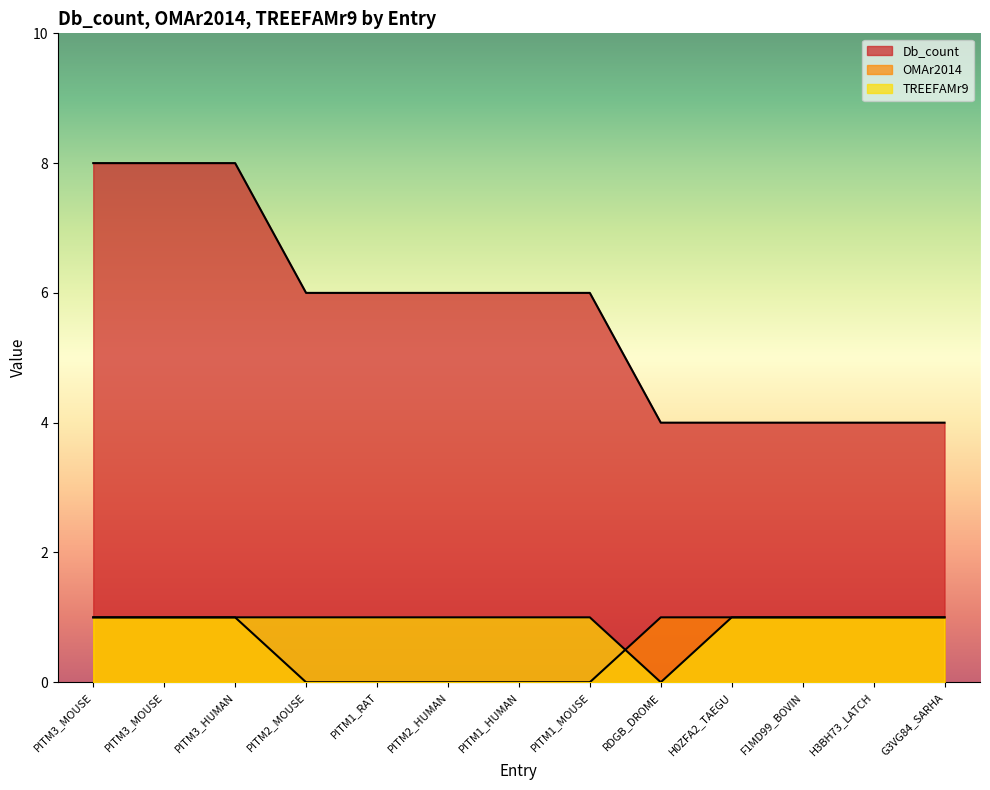

Which series has the largest total across all categories?

Db_count